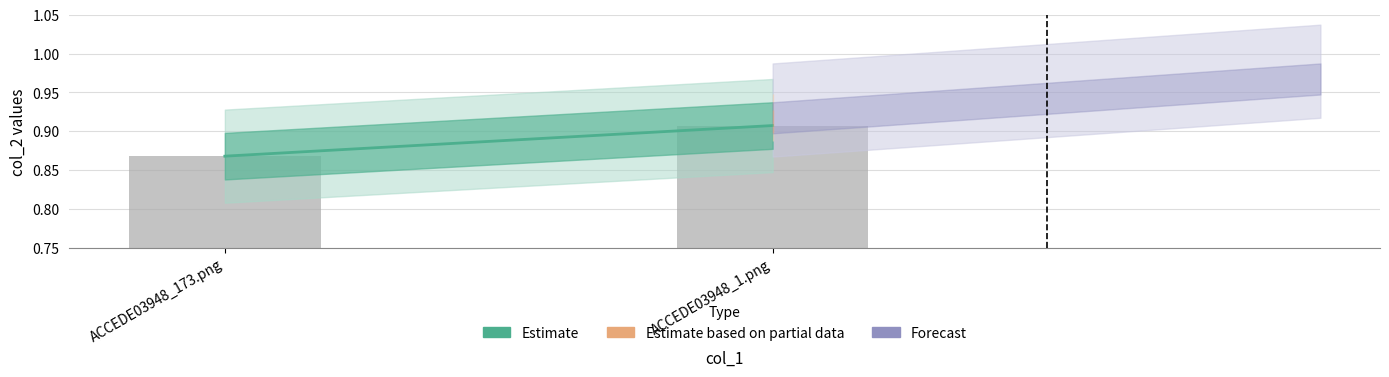

The chart shows a value of 0.5 at ACCEDE03948_173.png. True or false?

False